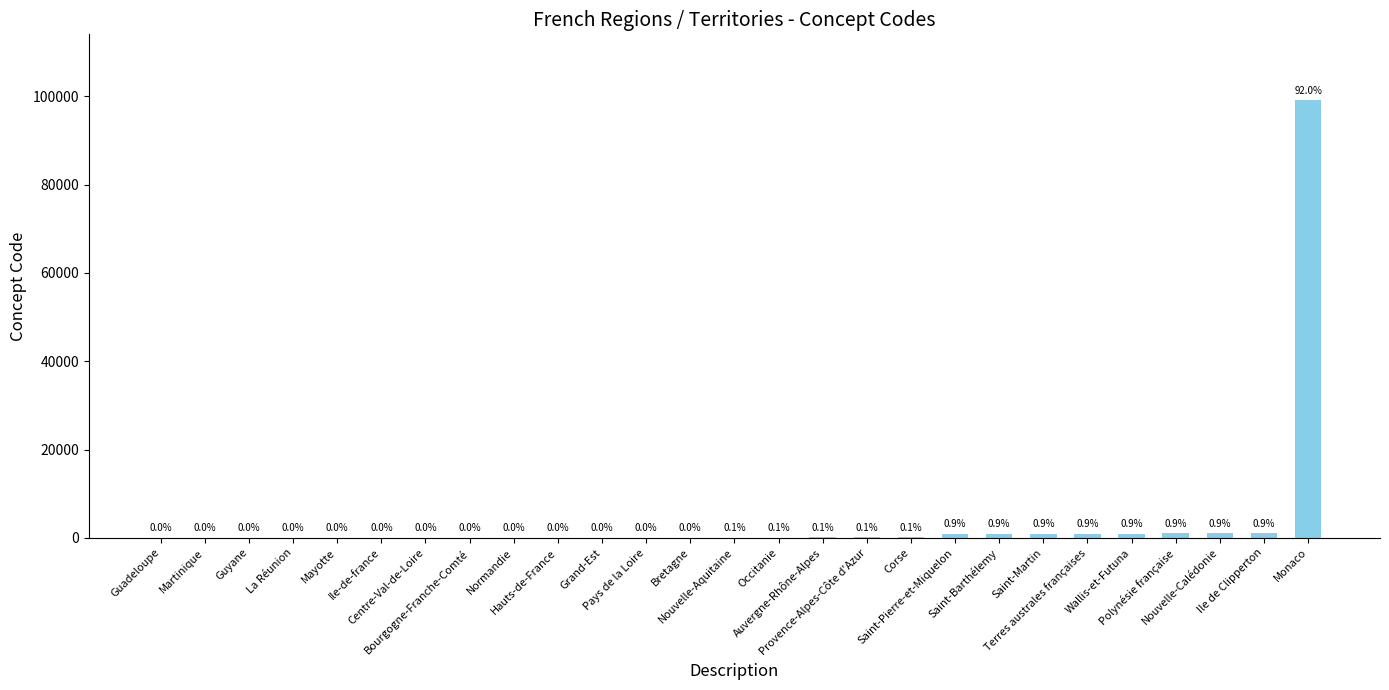

What is the sum of the values at Centre-Val-de-Loire and Grand-Est?

68